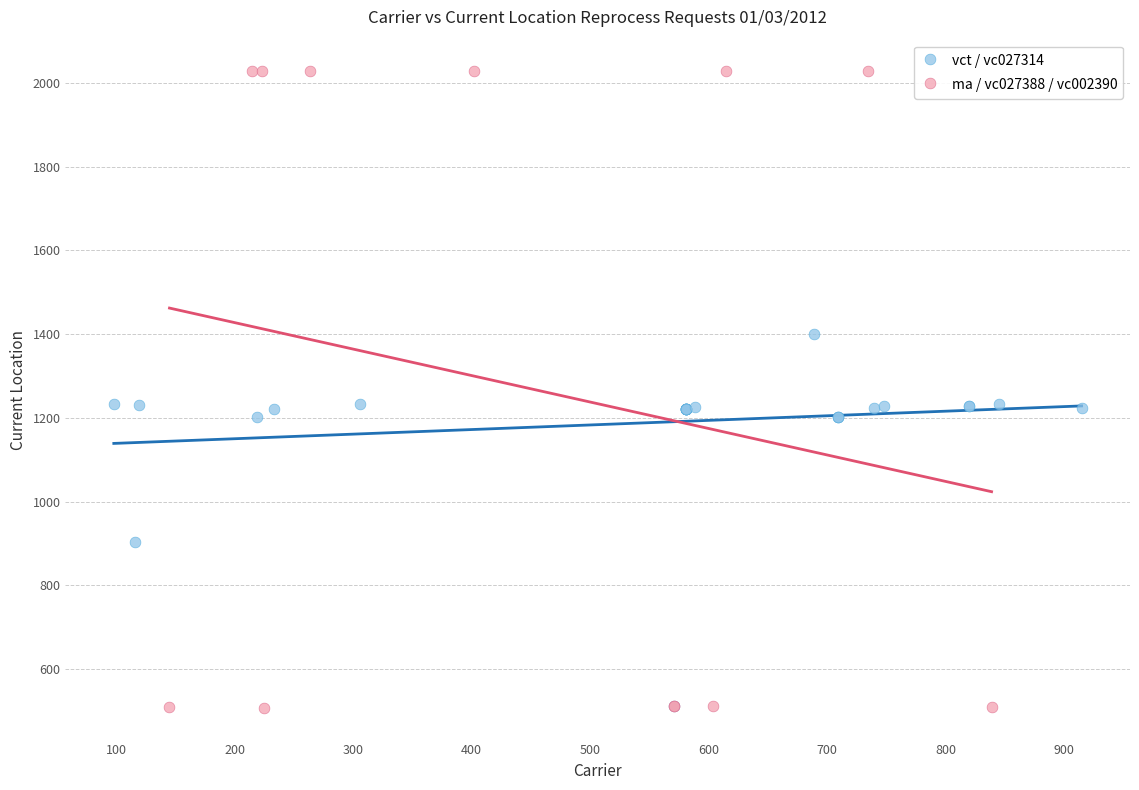

Which series has the largest Y range (max minus min)?

ma / vc027388 / vc002390